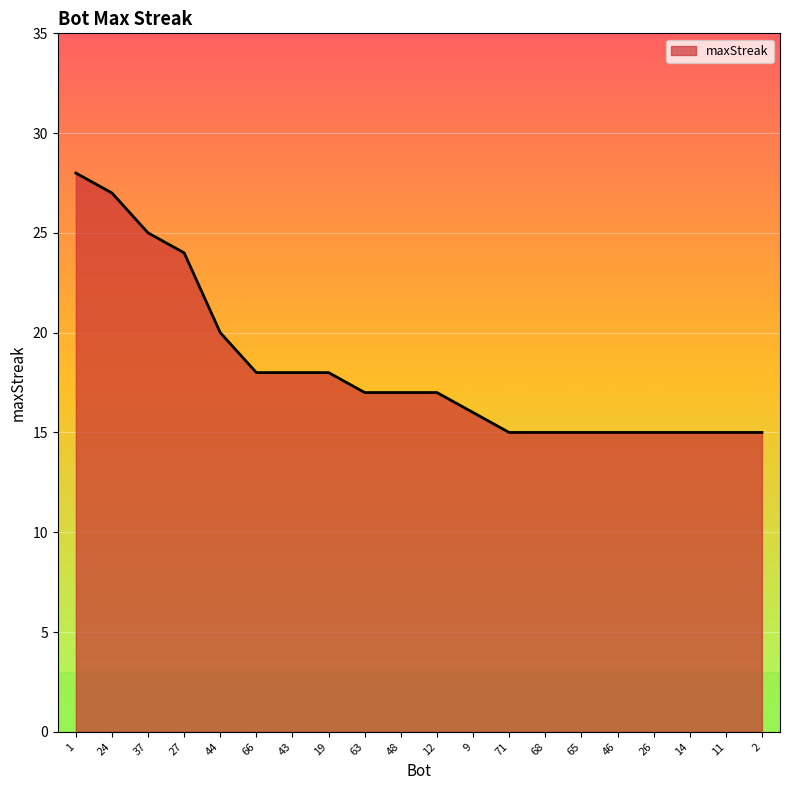

At which label does the data first exceed 17?

1